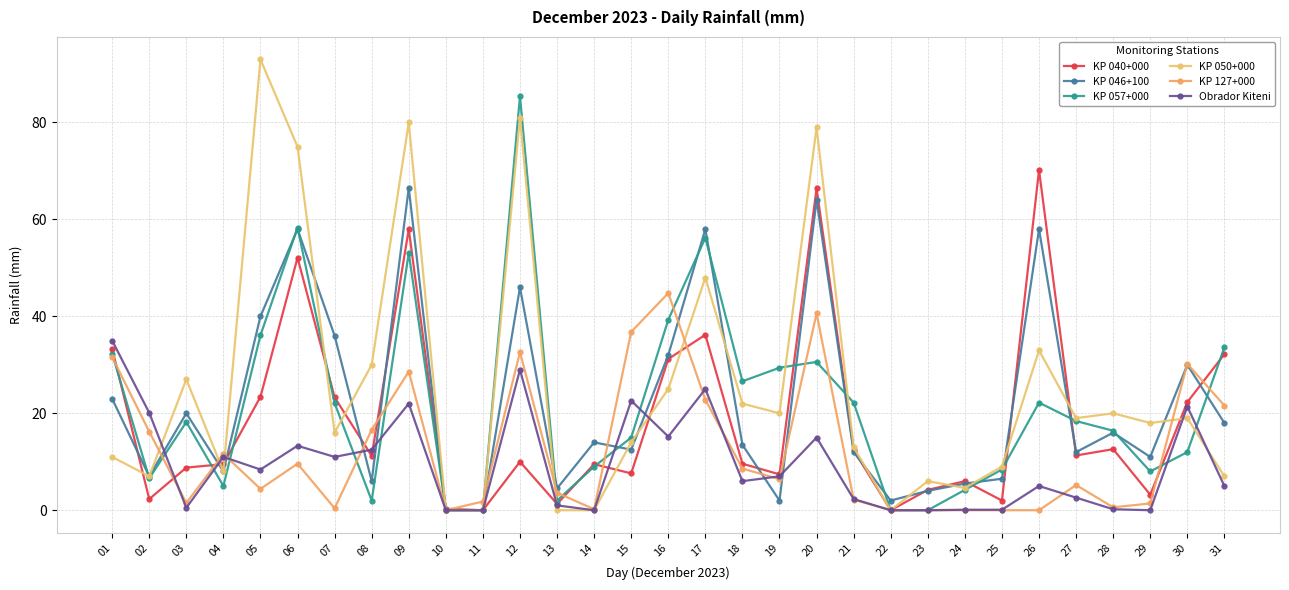

How many interior local peaks does the Obrador Kiteni series have?

9